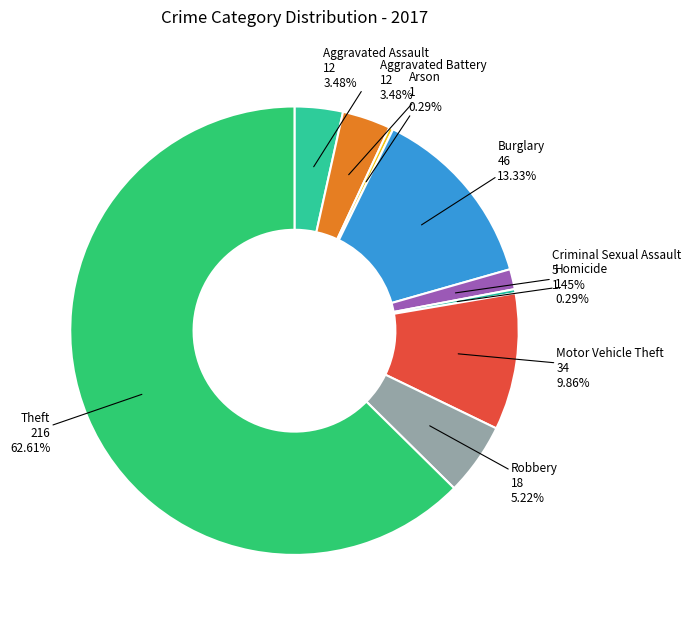

Approximately how many times larger is the value at Theft compared to Aggravated Battery?

18.0